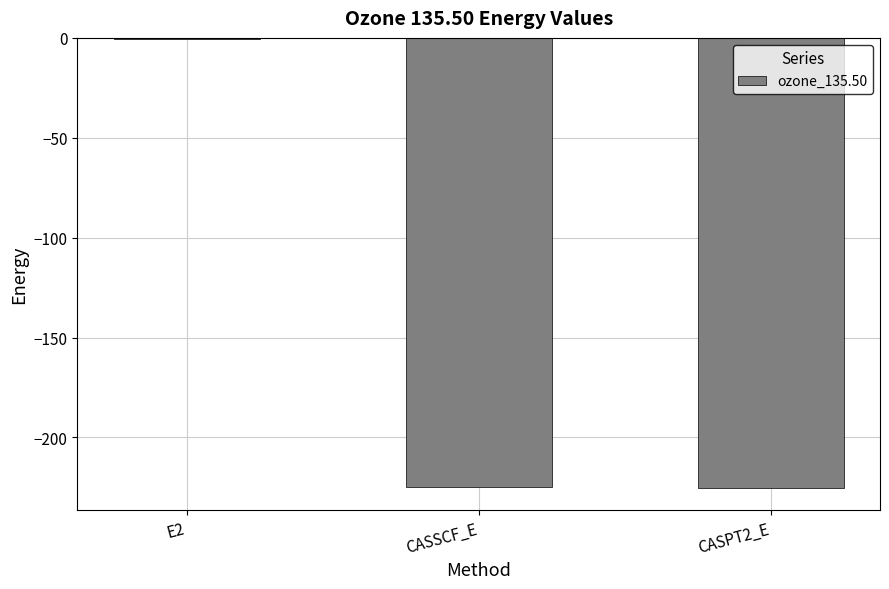

What is the sum of all values?

-450.6